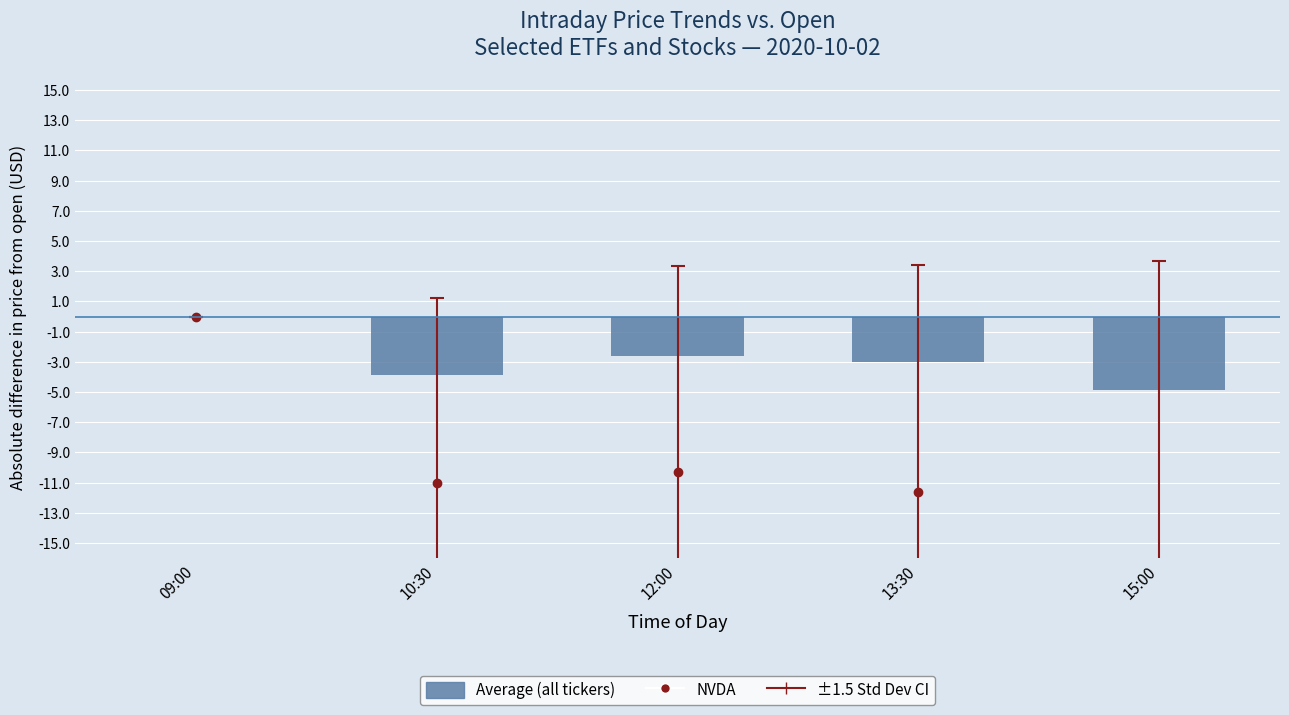

The chart shows a value of -0.5 at 12:00. True or false?

False